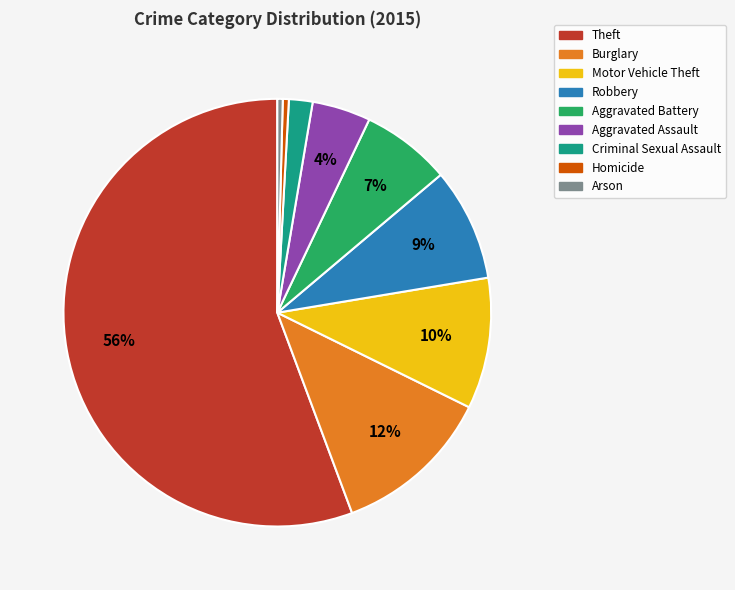

To the nearest percent, what portion does Robbery represent?

9%